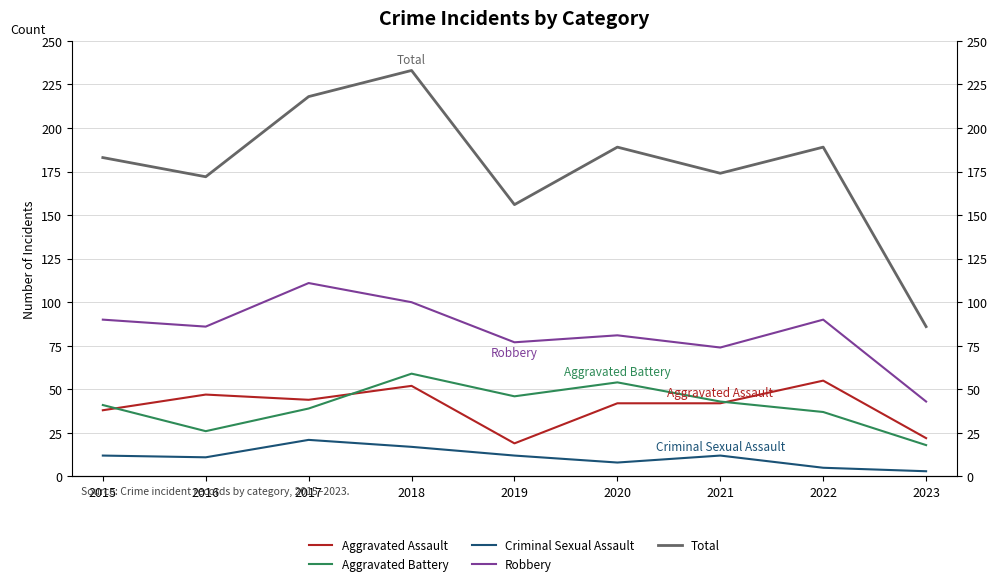

True or false: Criminal Sexual Assault and Aggravated Battery intersect in this chart.

False